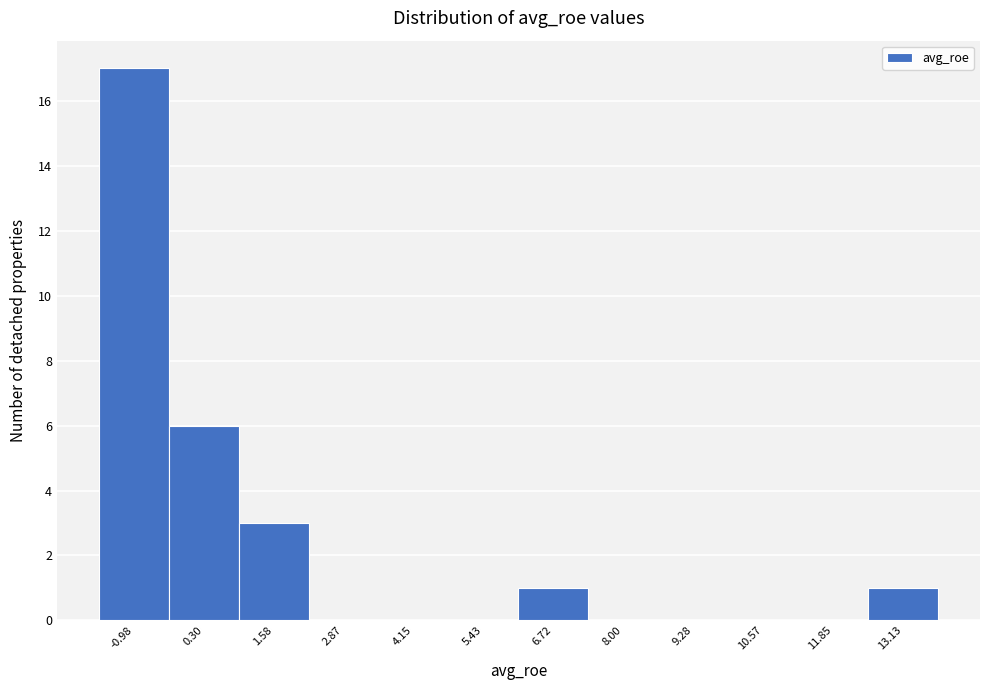

Reading left to right, what are all the values shown in this chart?

-0.98=17	0.30=6	1.58=3	2.87=0	4.15=0	5.43=0	6.72=1	8.00=0	9.28=0	10.57=0	11.85=0	13.13=1